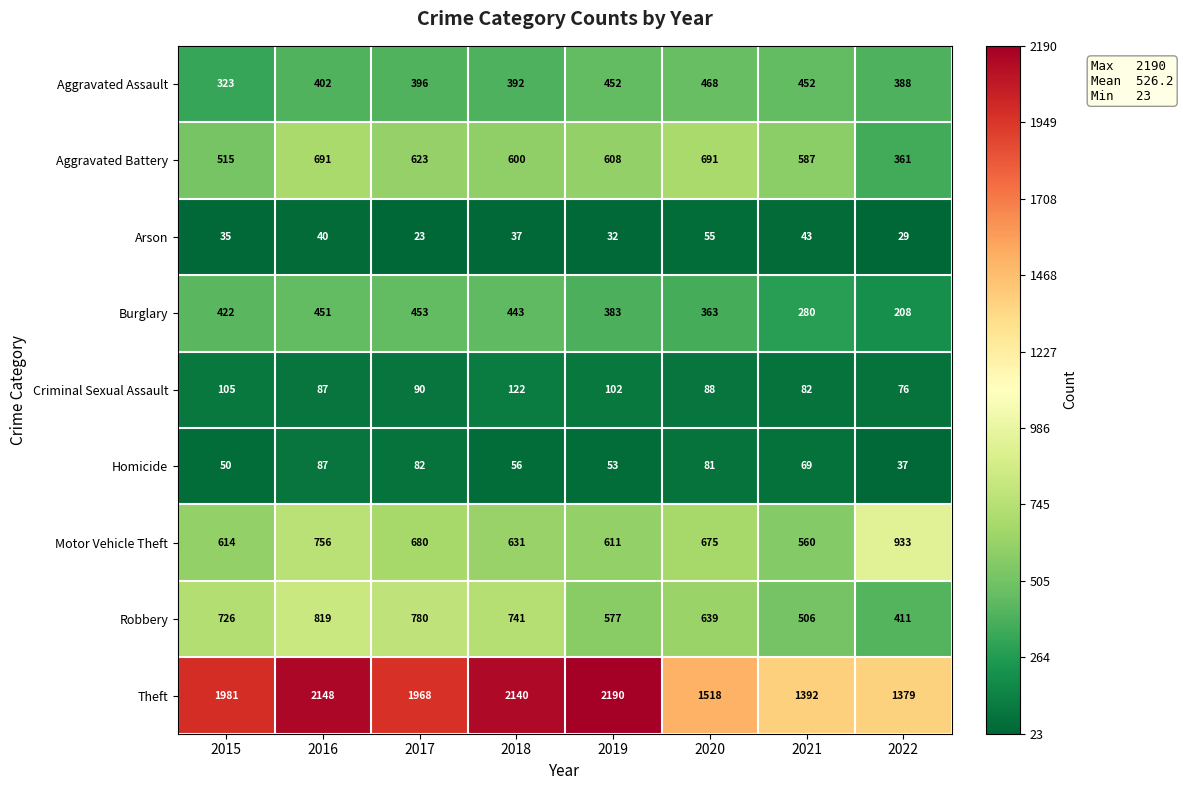

True or false: Aggravated Battery has a value of 1120 at 2020.

False